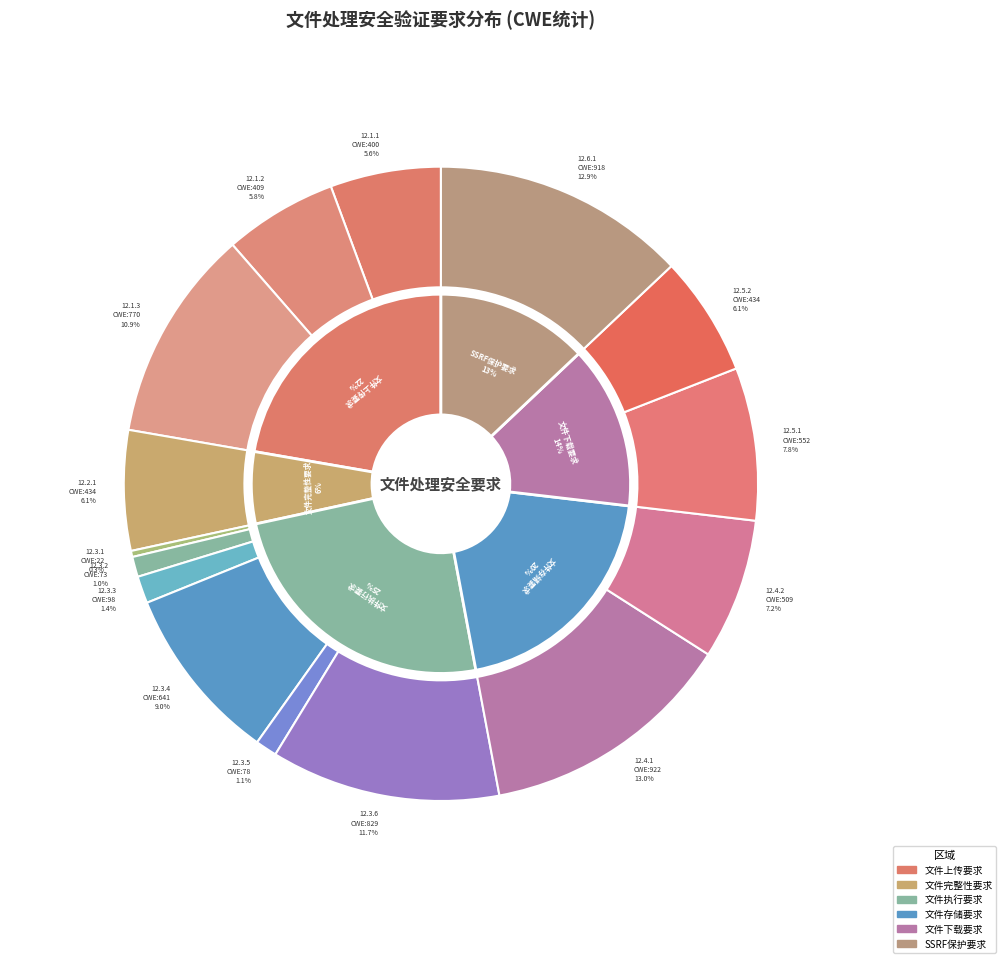

Do 12.3.3 and 12.3.4 together represent more than half of the pie?

No